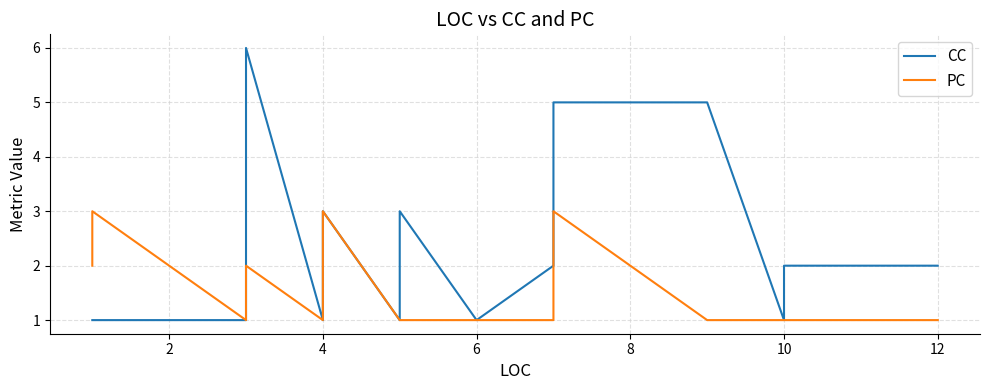

Reading left to right, list all the values displayed in this chart.

CC: 1	1	1	3	4	6	1	1	2	3	1	3	1	2	4	4	4	5	5	1	2	2	2
PC: 2	3	1	2	2	2	1	1	1	3	1	1	1	1	2	2	2	3	1	1	1	1	1